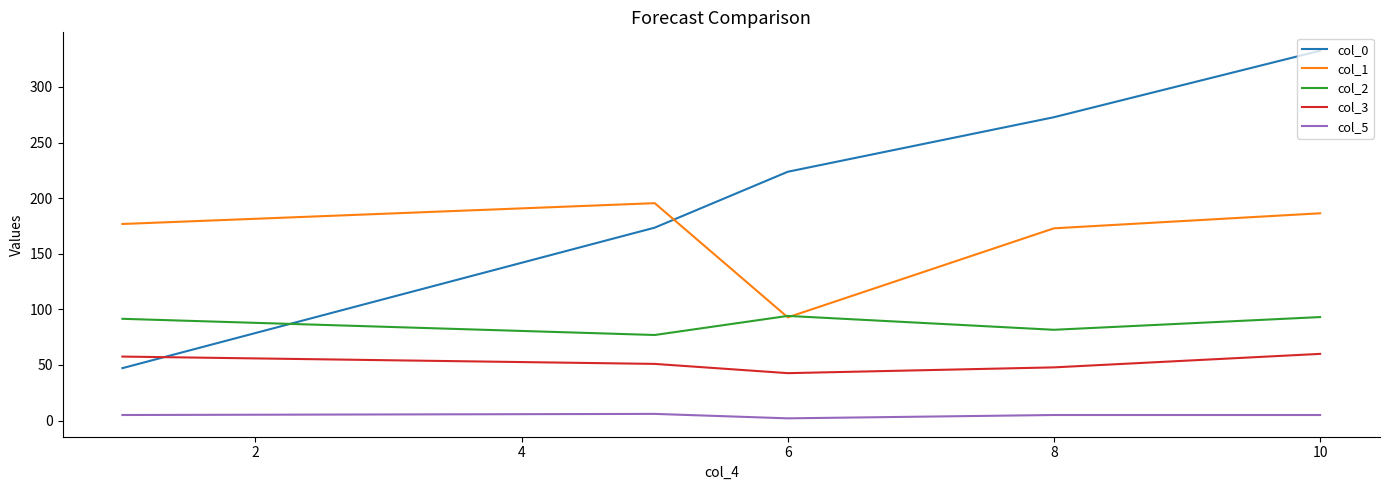

In col_5, how many points are lower than both neighbors (excluding endpoints)?

1